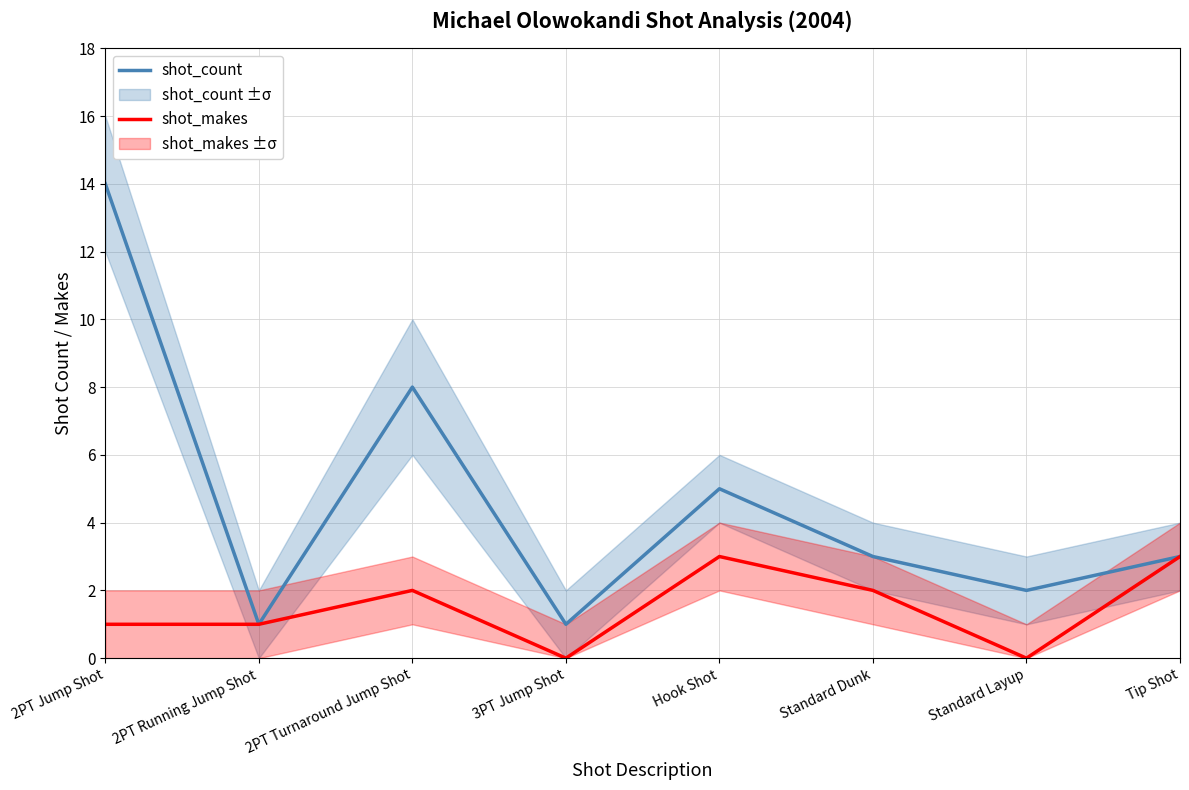

True or false: shot_count and shot_makes intersect in this chart.

False